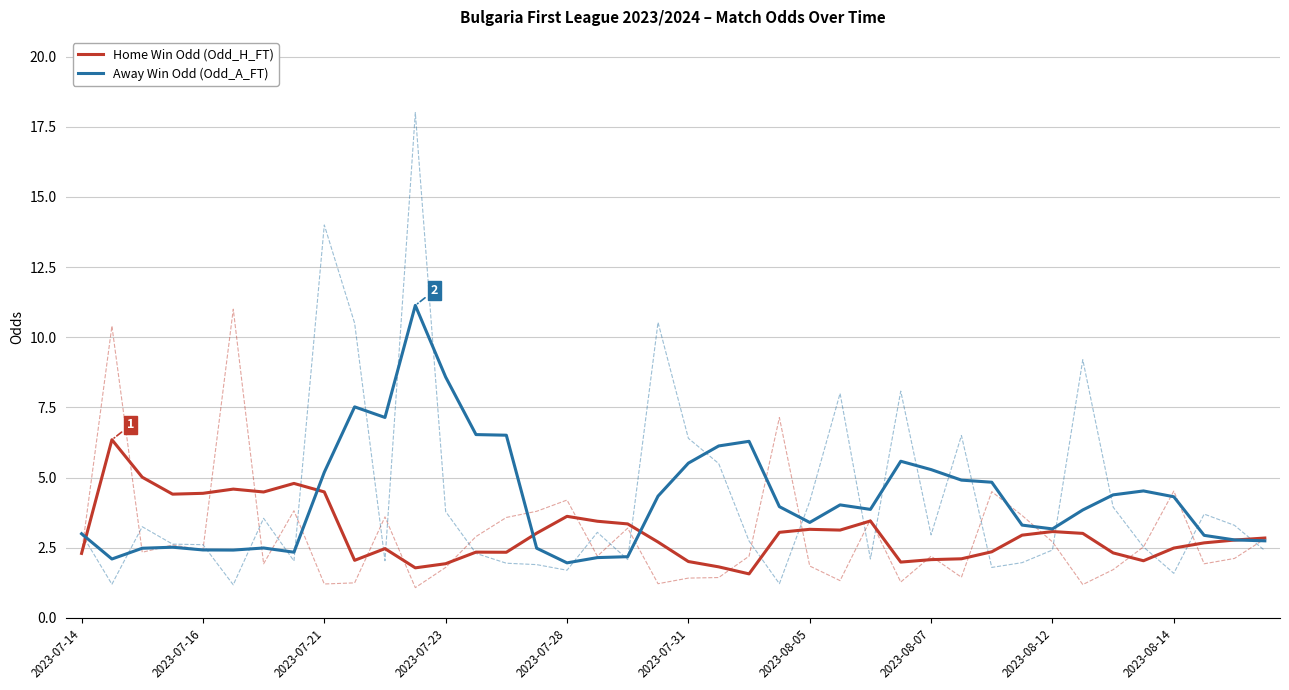

What is the difference between the maximum and minimum values in the Away Win Odd (Odd_A_FT) series?

9.2